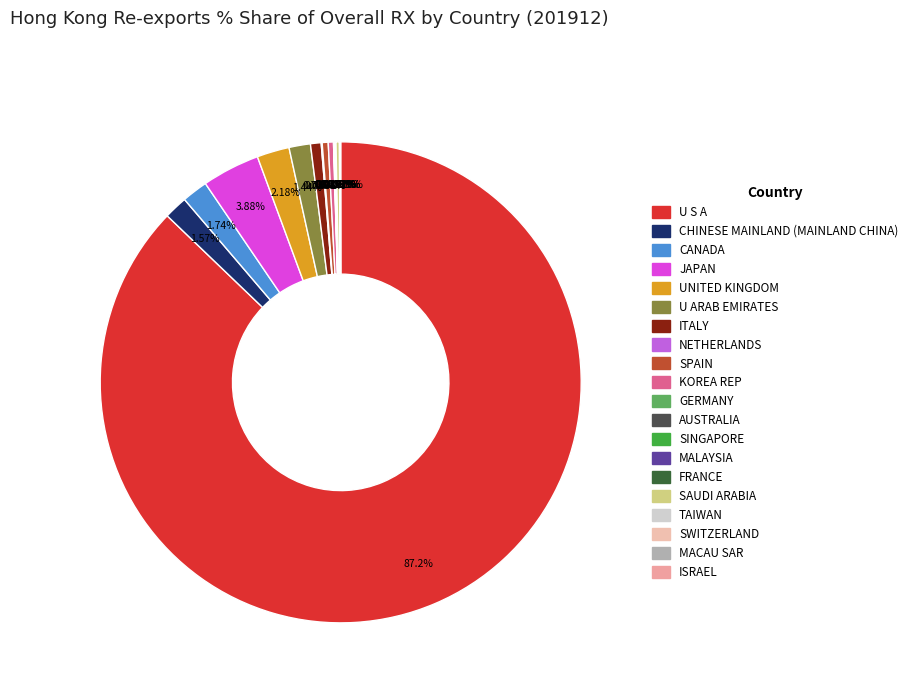

Rank the categories by value from highest to lowest.

U S A, JAPAN, UNITED KINGDOM, CANADA, CHINESE MAINLAND (MAINLAND CHINA), U ARAB EMIRATES, ITALY, SPAIN, KOREA REP, SAUDI ARABIA, NETHERLANDS, SINGAPORE, AUSTRALIA, FRANCE, ISRAEL, TAIWAN, GERMANY, MACAU SAR, MALAYSIA, SWITZERLAND